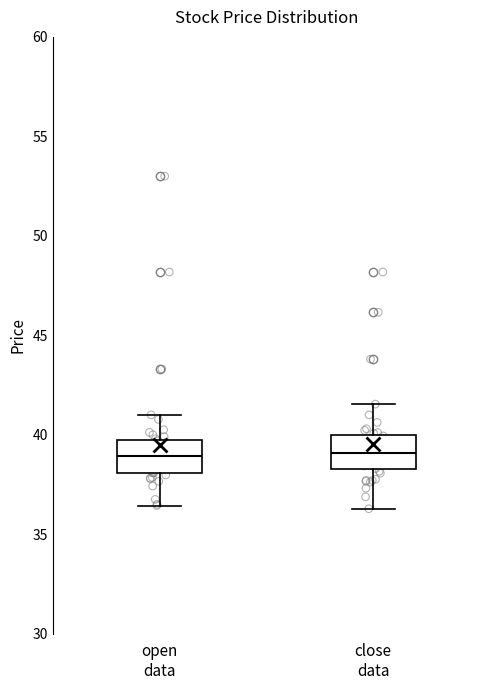

Reading left to right, read every box against the y-axis: the position of its median line, the range the box covers, and the ends of its whiskers. The values are not printed on the chart, so give them approximately, as read against the axis.

open data: median 39.0, box 38.0 to 39.5, whiskers 36.5 to 41.0
close data: median 39.0, box 38.5 to 40.0, whiskers 36.5 to 41.5